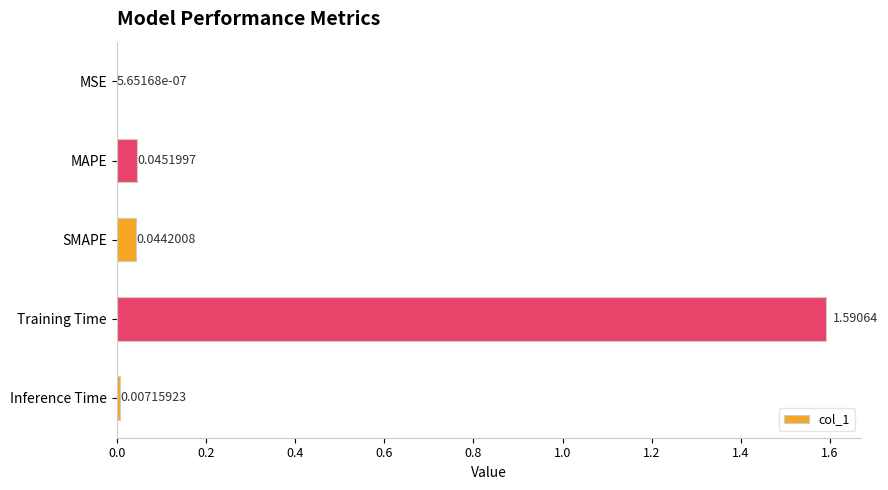

Which has a higher value, MAPE or Inference Time?

MAPE